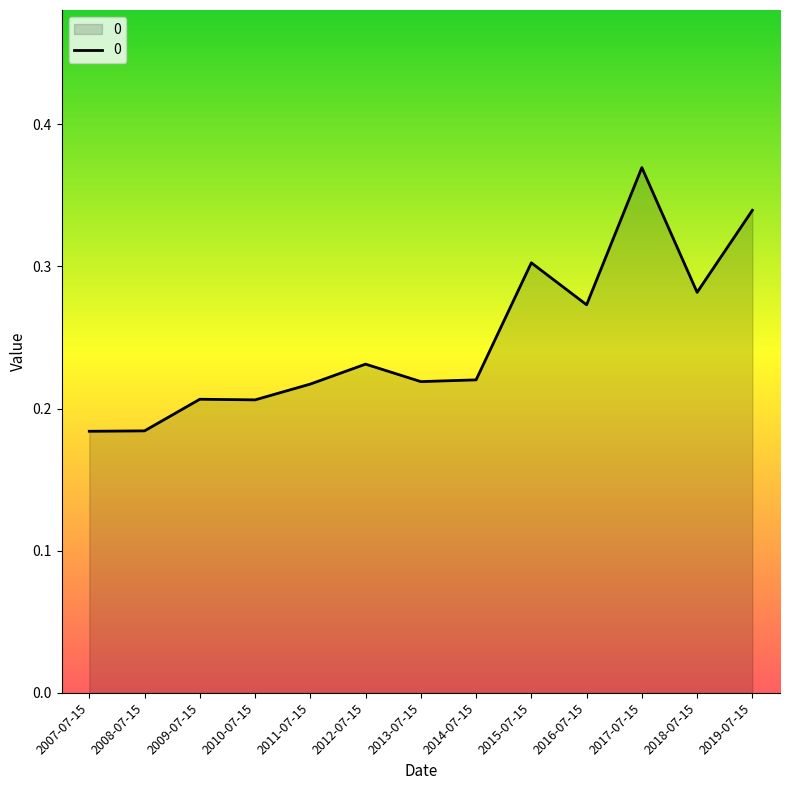

At which category does the chart reach its peak across all series?

2017-07-15